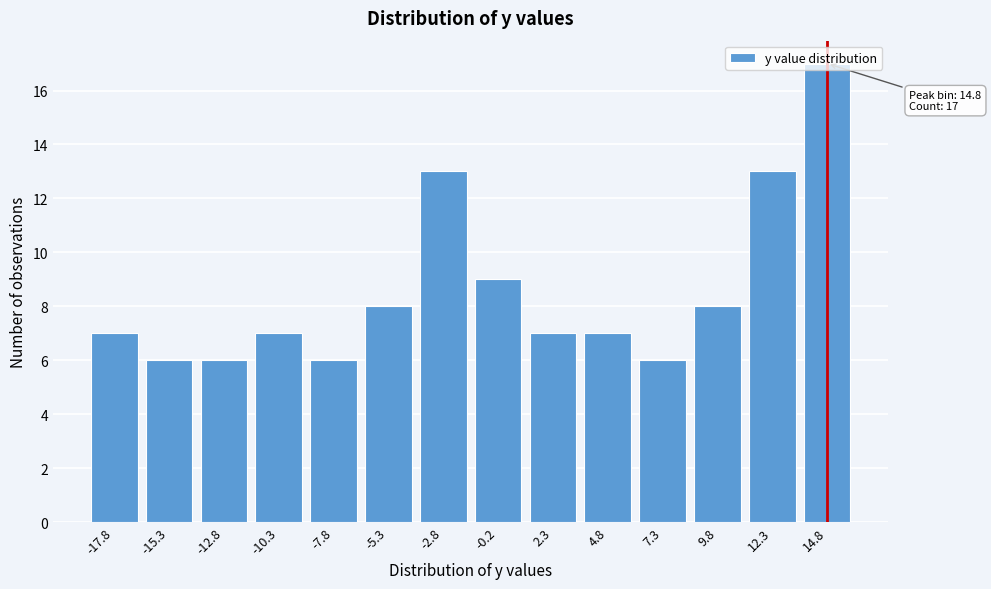

What is the average value?

9